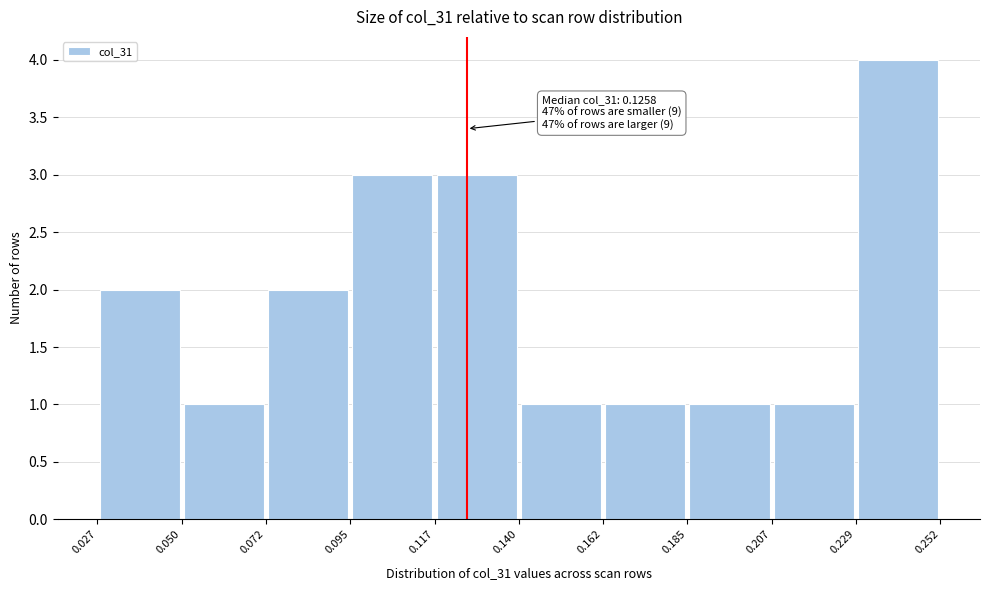

Which range on the x-axis has the tallest bar?

0.229 to 0.252